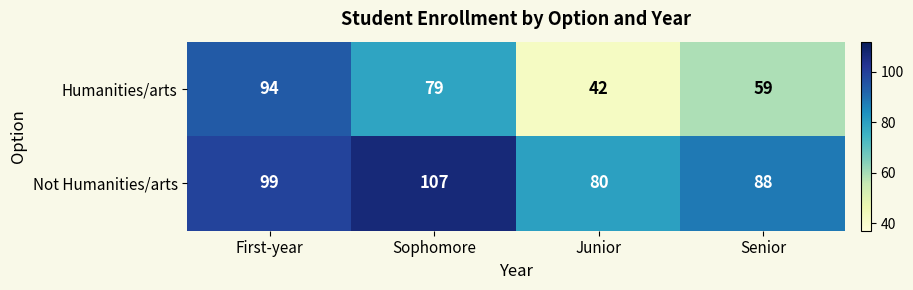

What is the spread (max minus min) of values at Senior?

29